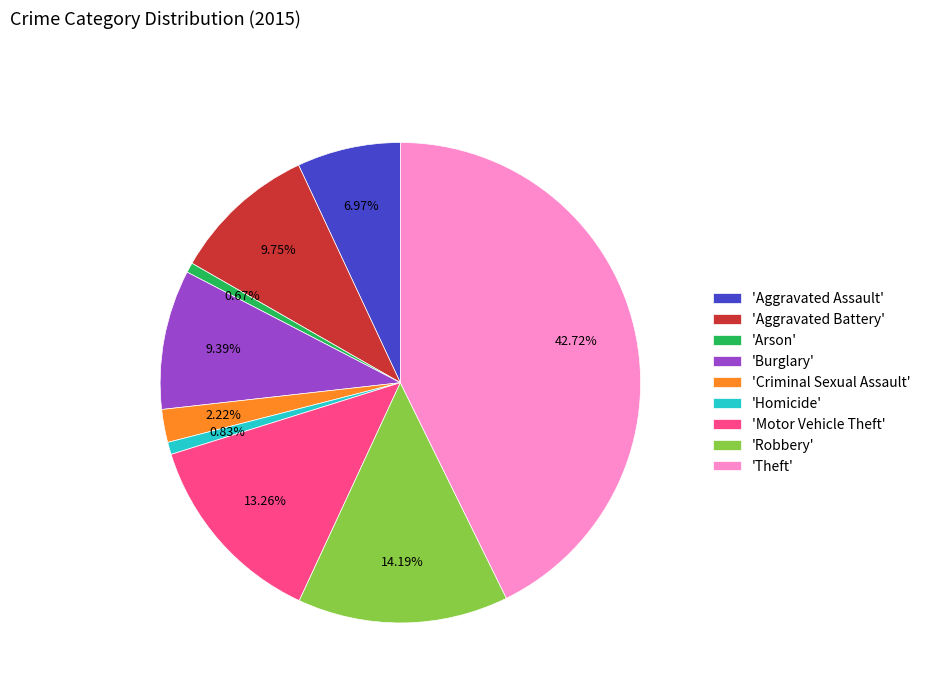

How many slices are in this pie chart?

9